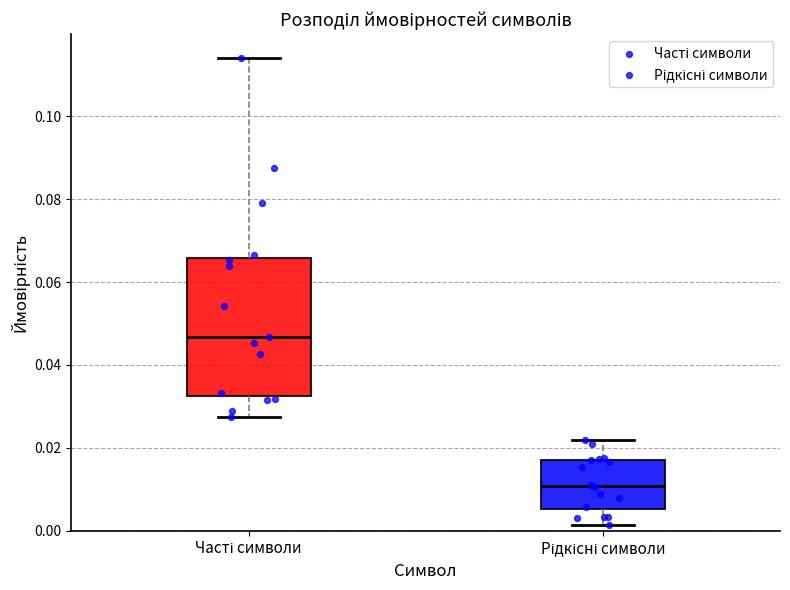

Where does the lower whisker of the box for Рідкісні символи end on the y-axis? The values are not printed on the chart, so give them approximately, as read against the axis.

0.002